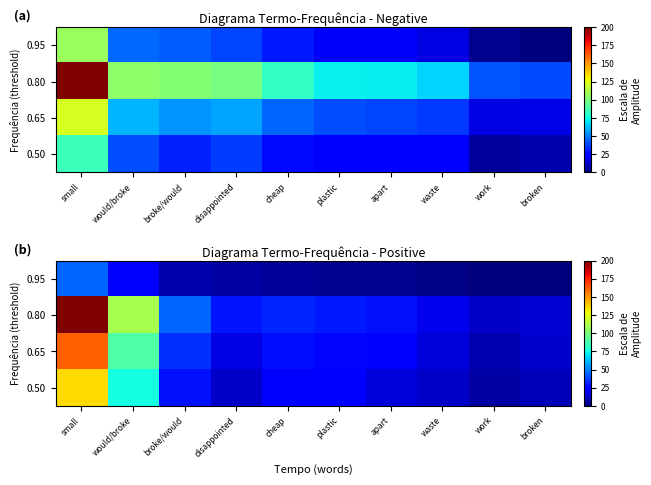

Which series has the widest spread of values?

0.80